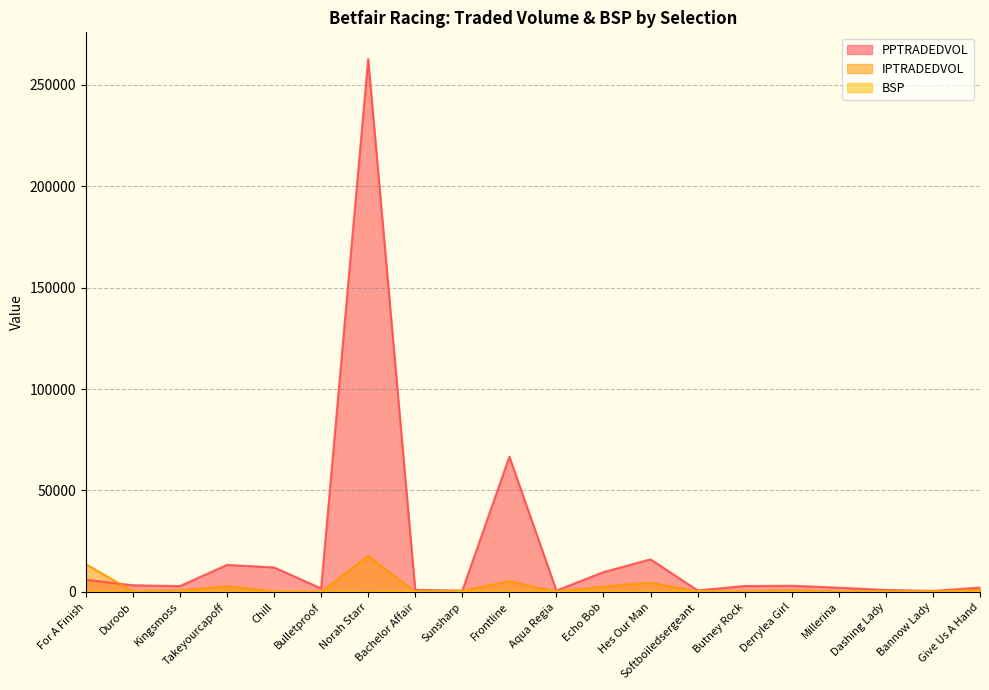

The IPTRADEDVOL series shows 187.5 at Butney Rock. True or false?

True